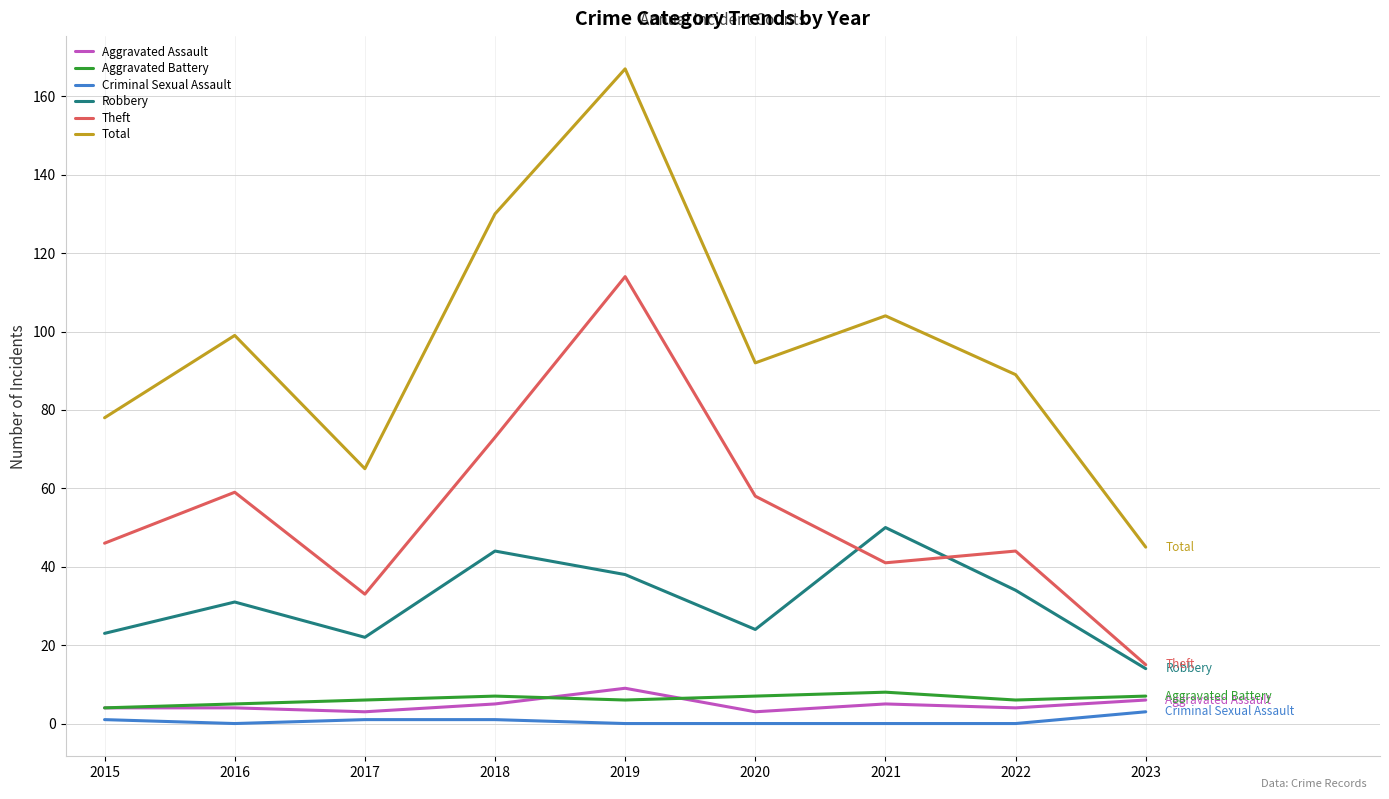

How many interior local valleys does the Total series have?

2